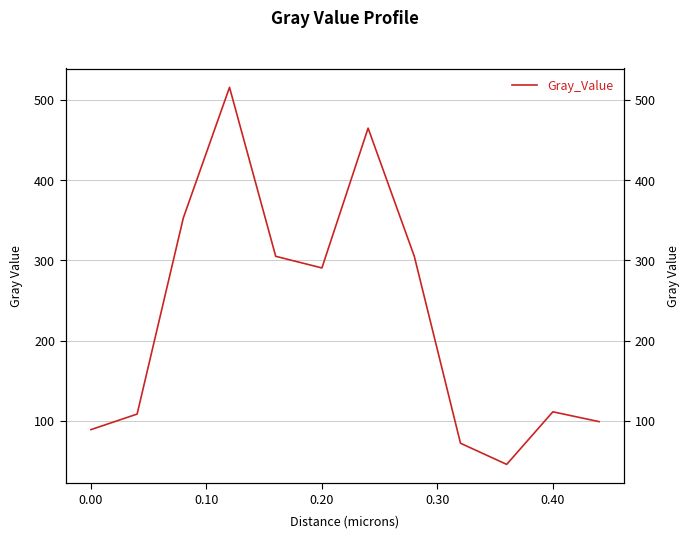

True or false: the data shows 111.5 at 0.40.

True